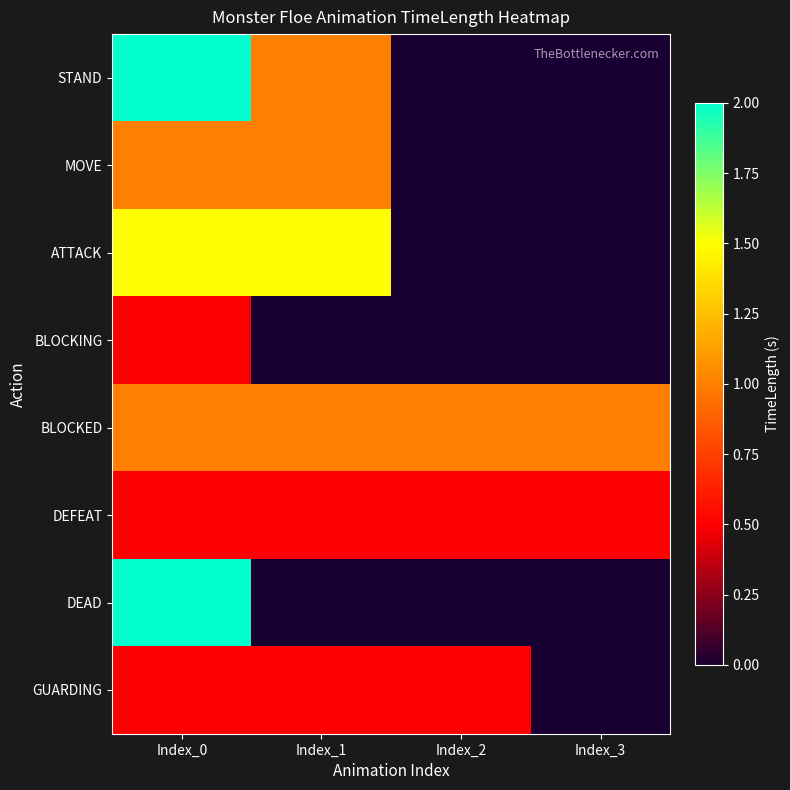

Reading left to right, list all the values displayed in this chart.

STAND: Index_0=2.0	Index_1=1.0	Index_2=0.0	Index_3=0.0
MOVE: Index_0=1.0	Index_1=1.0	Index_2=0.0	Index_3=0.0
ATTACK: Index_0=1.5	Index_1=1.5	Index_2=0.0	Index_3=0.0
BLOCKING: Index_0=0.5	Index_1=0.0	Index_2=0.0	Index_3=0.0
BLOCKED: Index_0=1.0	Index_1=1.0	Index_2=1.0	Index_3=1.0
DEFEAT: Index_0=0.5	Index_1=0.5	Index_2=0.5	Index_3=0.5
DEAD: Index_0=2.0	Index_1=0.0	Index_2=0.0	Index_3=0.0
GUARDING: Index_0=0.5	Index_1=0.5	Index_2=0.5	Index_3=0.0